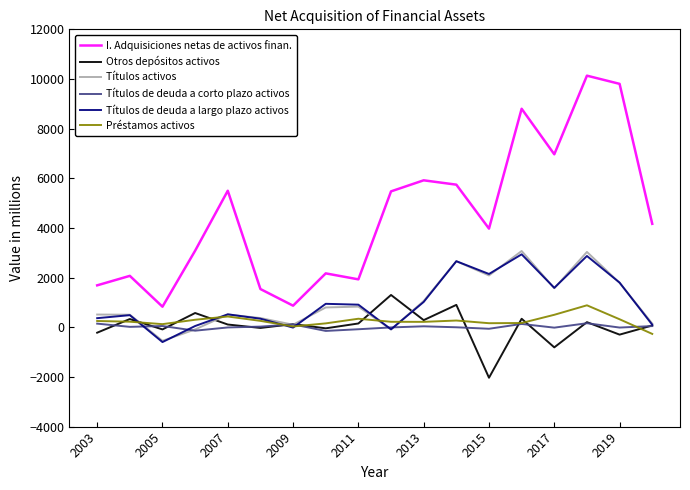

True or false: Títulos de deuda a corto plazo activos has more than 2 interior local peaks.

True